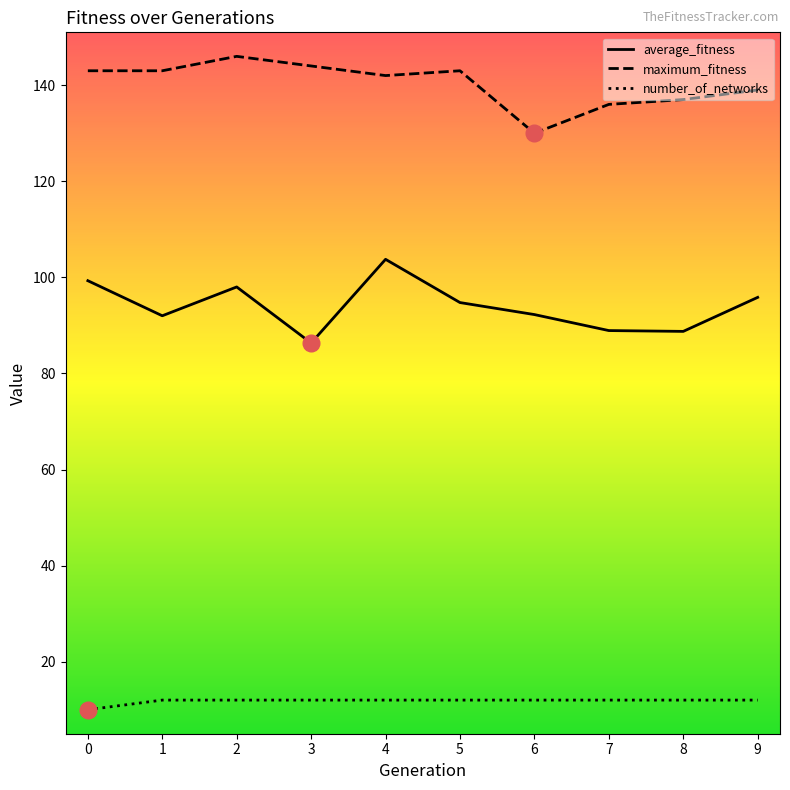

At which category does maximum_fitness reach its first local peak?

2